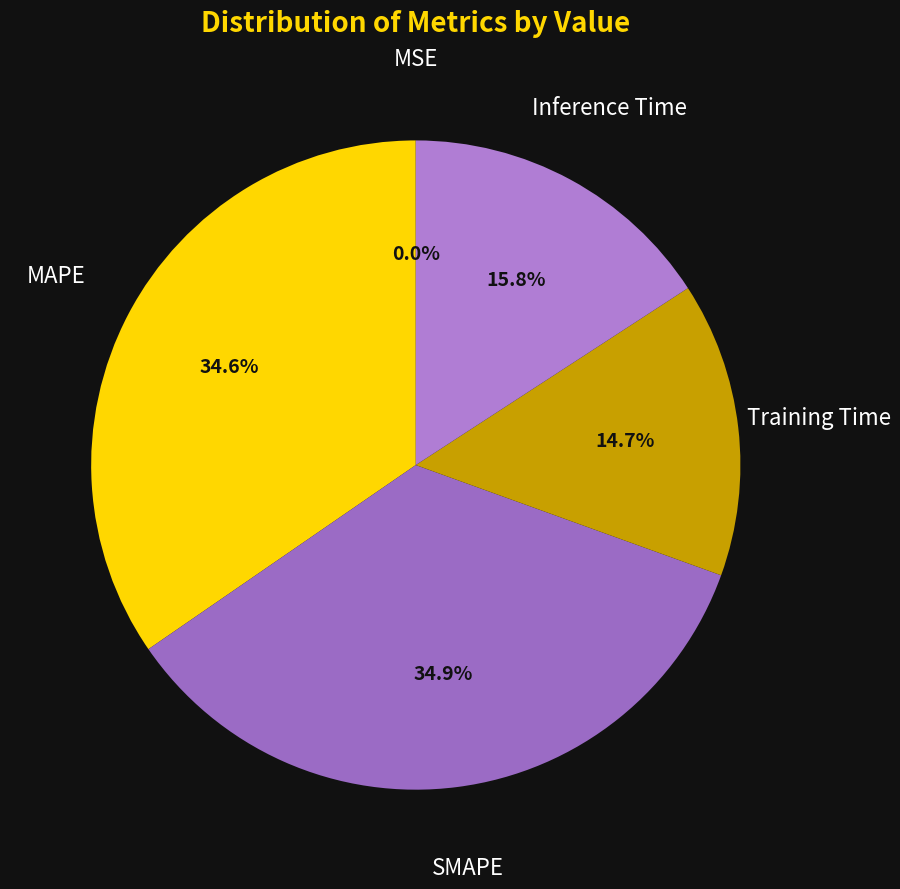

Is there a majority slice in this chart?

No